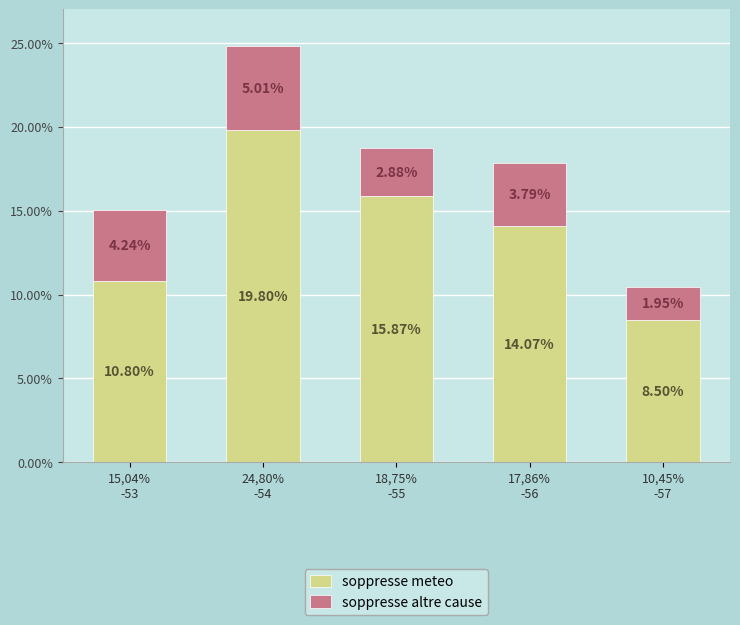

Rank the categories by soppresse meteo value from lowest to highest.

10,45%
-57, 15,04%
-53, 17,86%
-56, 18,75%
-55, 24,80%
-54